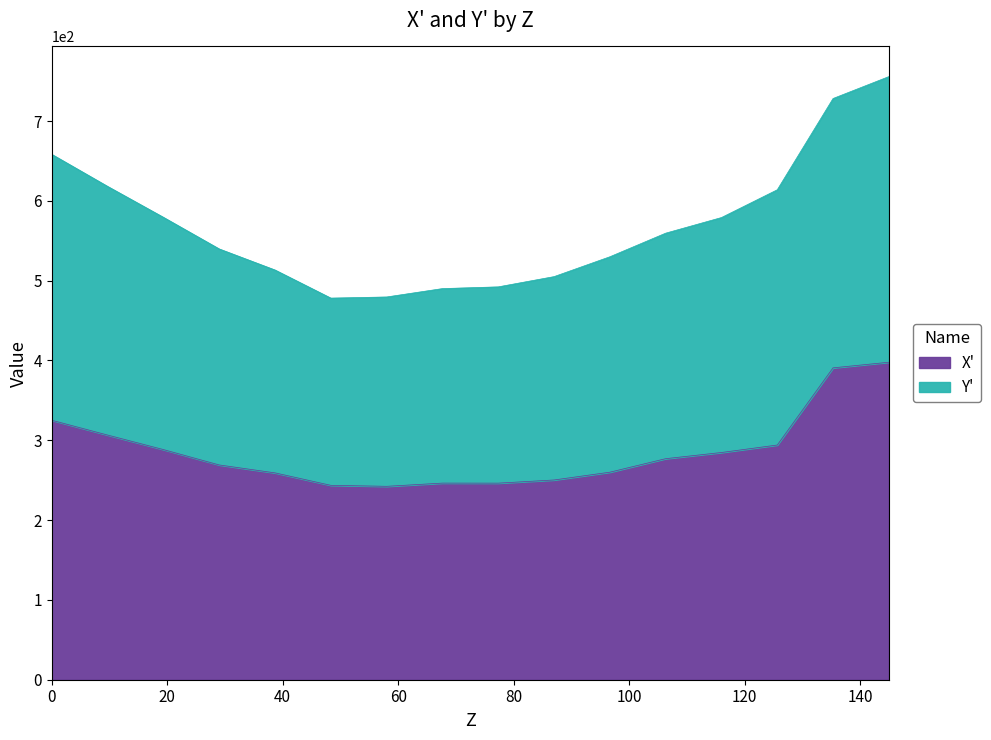

True or false: the data has more than 2 interior local peaks.

False